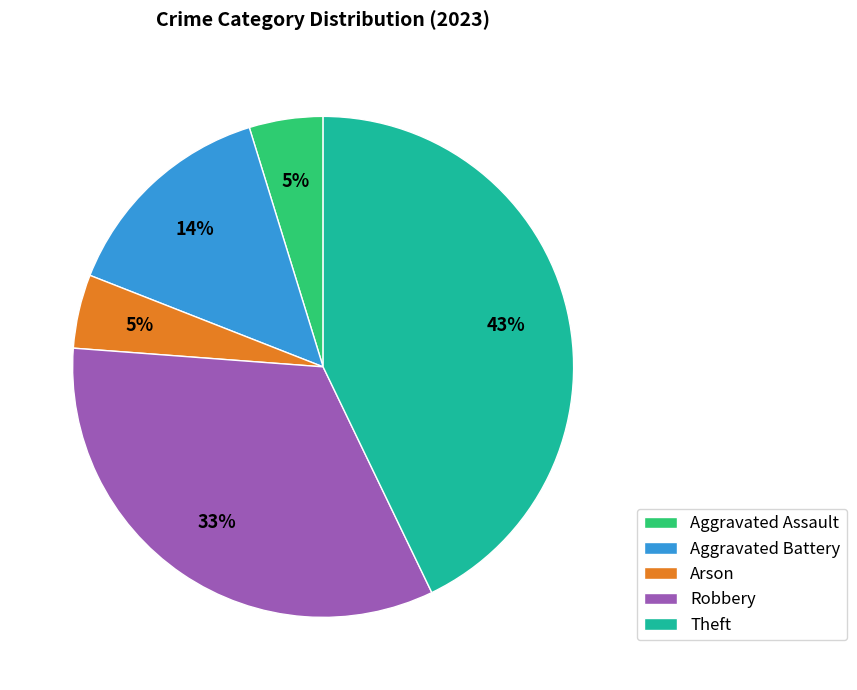

Approximately how many times larger is the value at Arson compared to Theft?

0.1